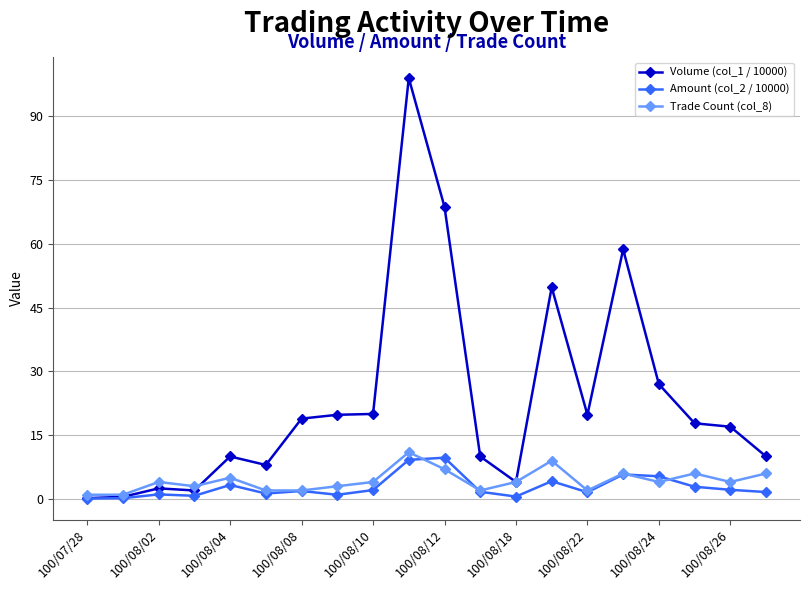

Which series has the largest total across all categories?

Volume (col_1 / 10000)